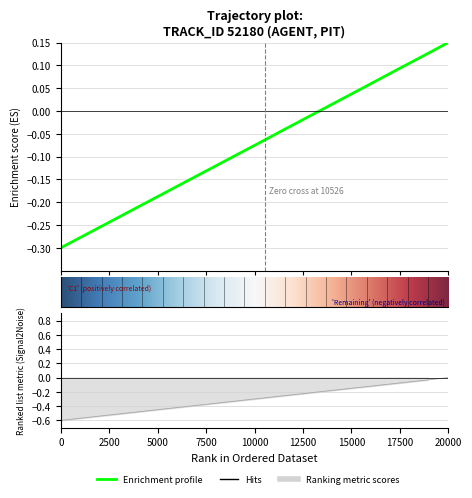

True or false: Y and X intersect in this chart.

False